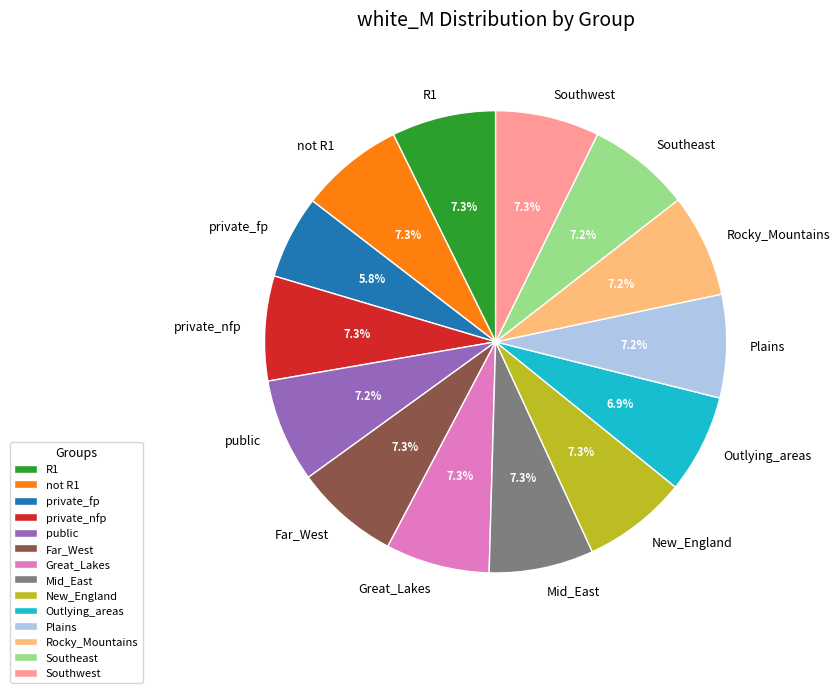

To the nearest percent, what percentage of the pie is Plains?

7%